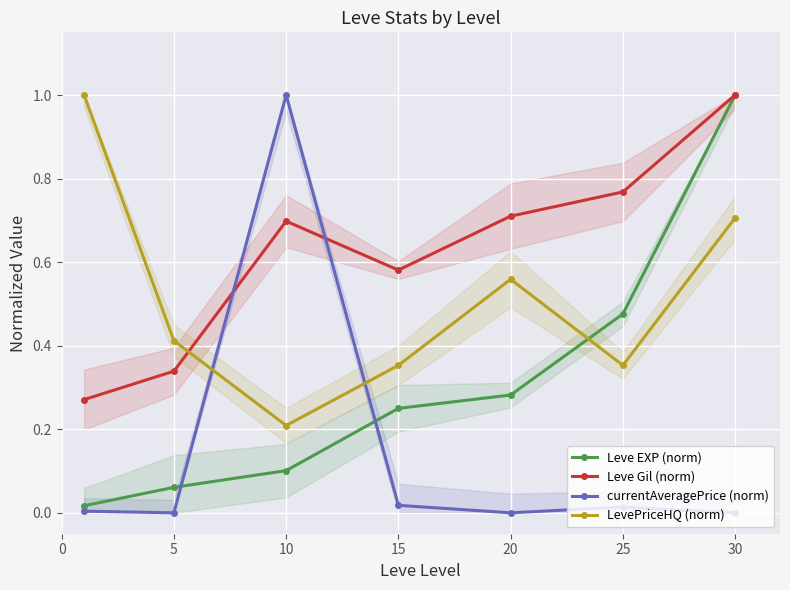

How many times do Leve Gil (norm) and currentAveragePrice (norm) cross each other?

2